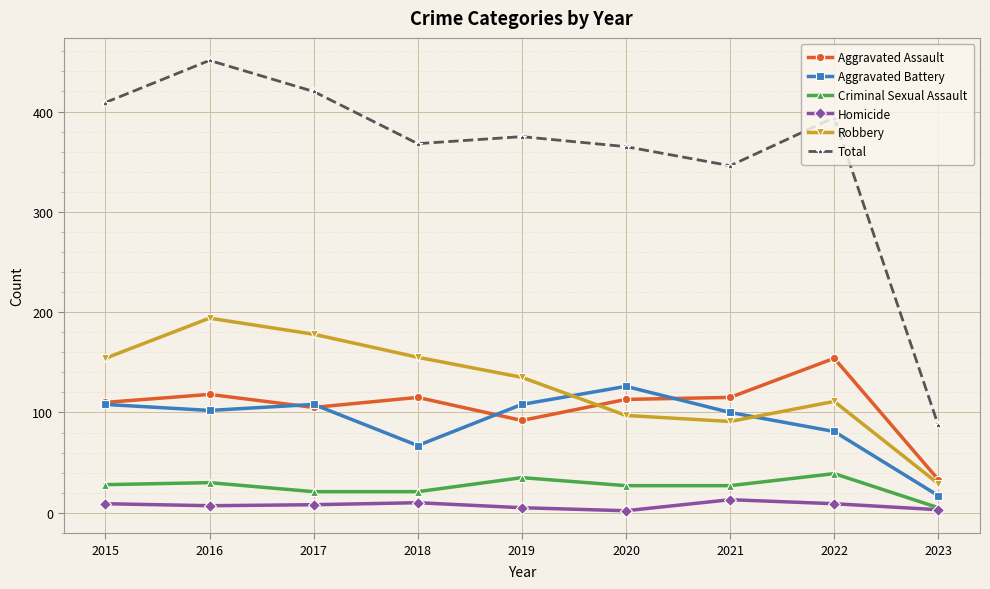

In Criminal Sexual Assault, how many points are higher than both neighbors (excluding endpoints)?

3